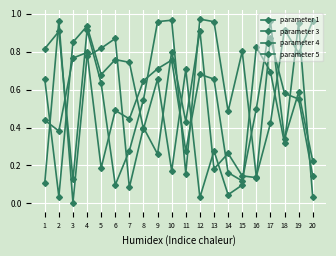

Reading left to right, transcribe all the data shown in this chart.

parameter 1: 0.8	0.9	0.1	0.9	0.6	0.1	0.3	0.5	1.0	1.0	0.2	1.0	1.0	0.5	0.8	0.1	0.4	0.9	0.8	1.0
parameter 3: 0.7	0.0	0.8	0.9	0.7	0.8	0.7	0.4	0.7	0.2	0.7	0.0	0.3	0.0	0.1	0.8	0.7	0.3	1.0	0.0
parameter 4: 0.1	1.0	0.0	0.8	0.8	0.9	0.1	0.4	0.3	0.8	0.4	0.9	0.2	0.3	0.1	0.1	0.9	0.6	0.5	0.1
parameter 5: 0.4	0.4	0.8	0.8	0.2	0.5	0.4	0.6	0.7	0.8	0.3	0.7	0.7	0.2	0.1	0.5	1.0	0.3	0.6	0.2